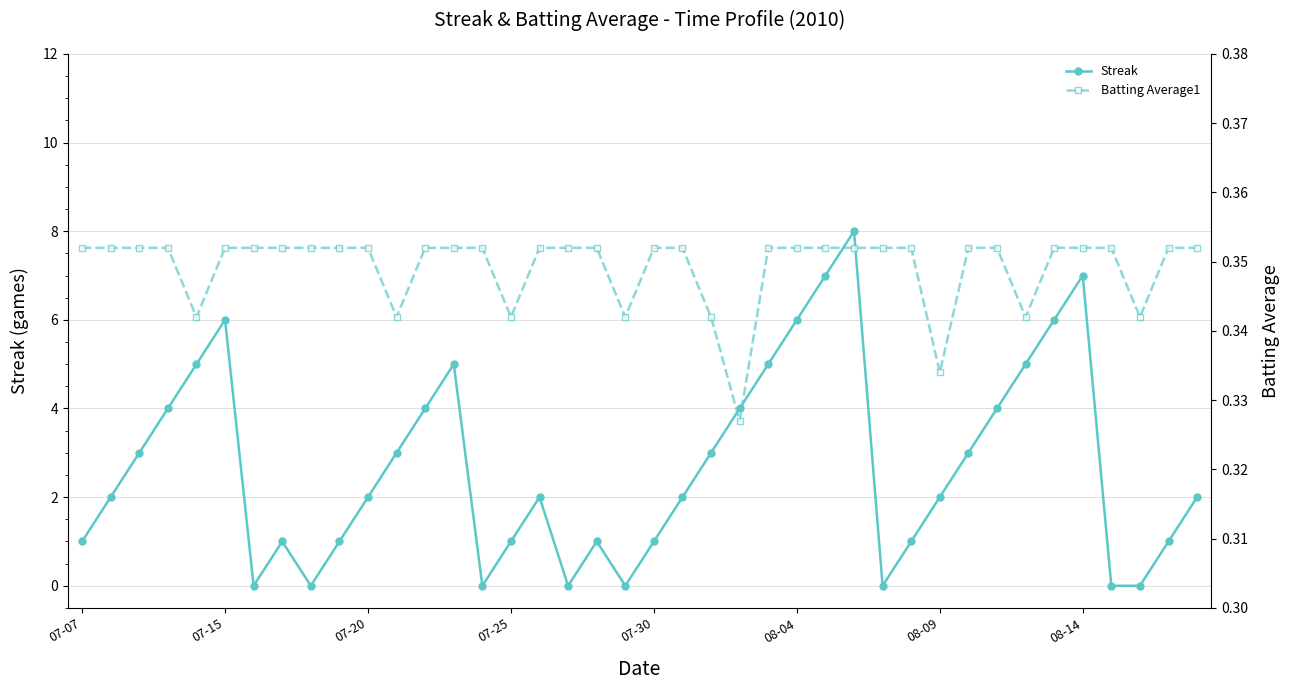

True or false: Streak and Batting Average1 intersect in this chart.

True